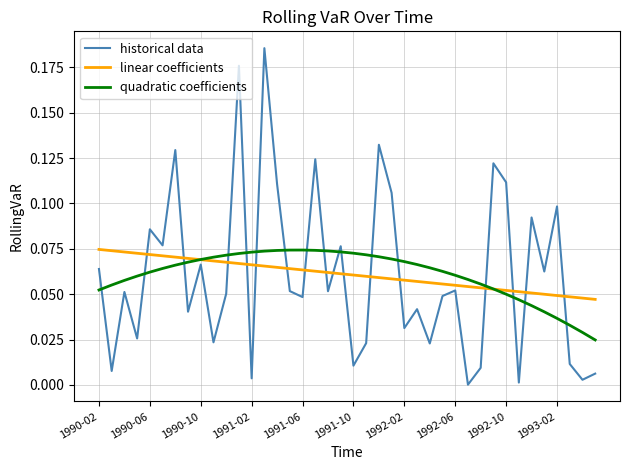

True or false: historical data and linear coefficients intersect in this chart.

True